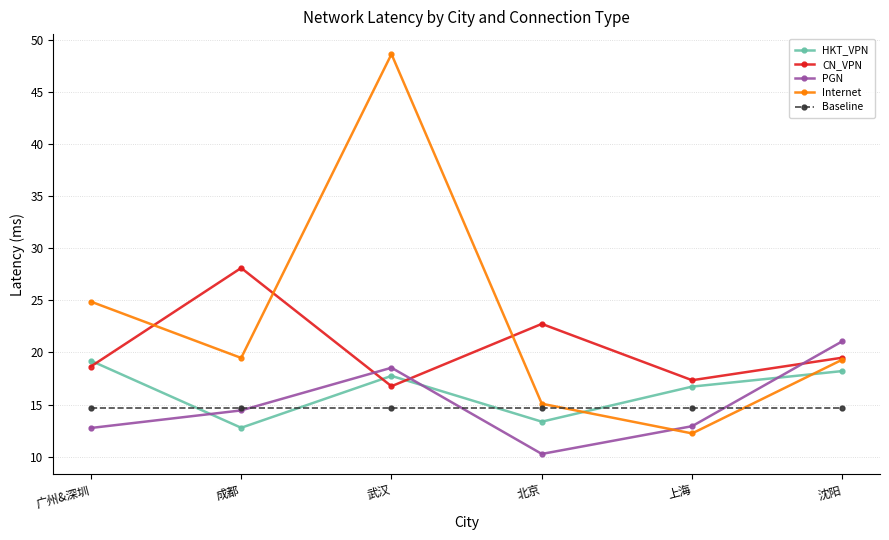

What is the maximum value for PGN?

21.1